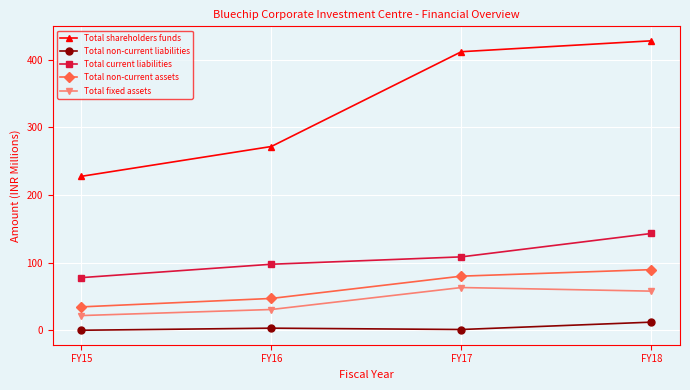

The Total non-current liabilities series shows 12.0 at FY18. True or false?

True